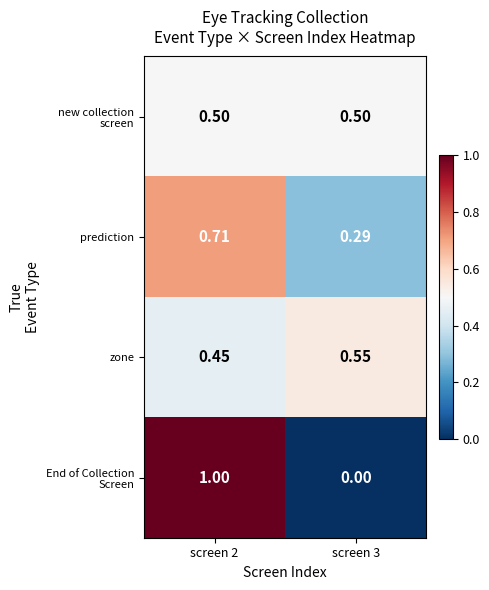

At which category does the chart reach its minimum across all series?

screen 3